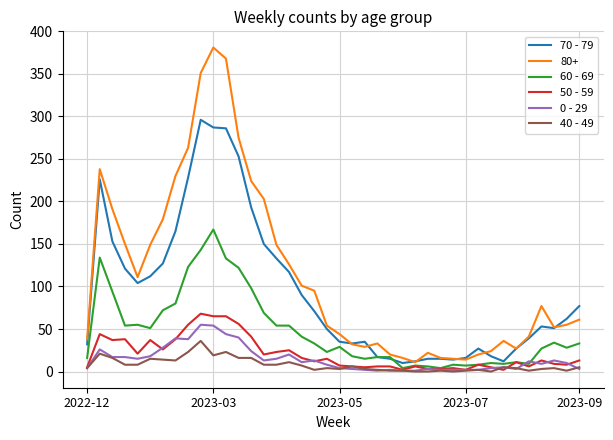

Rank the series by their maximum value, from lowest to highest.

40 - 49, 0 - 29, 50 - 59, 60 - 69, 70 - 79, 80+